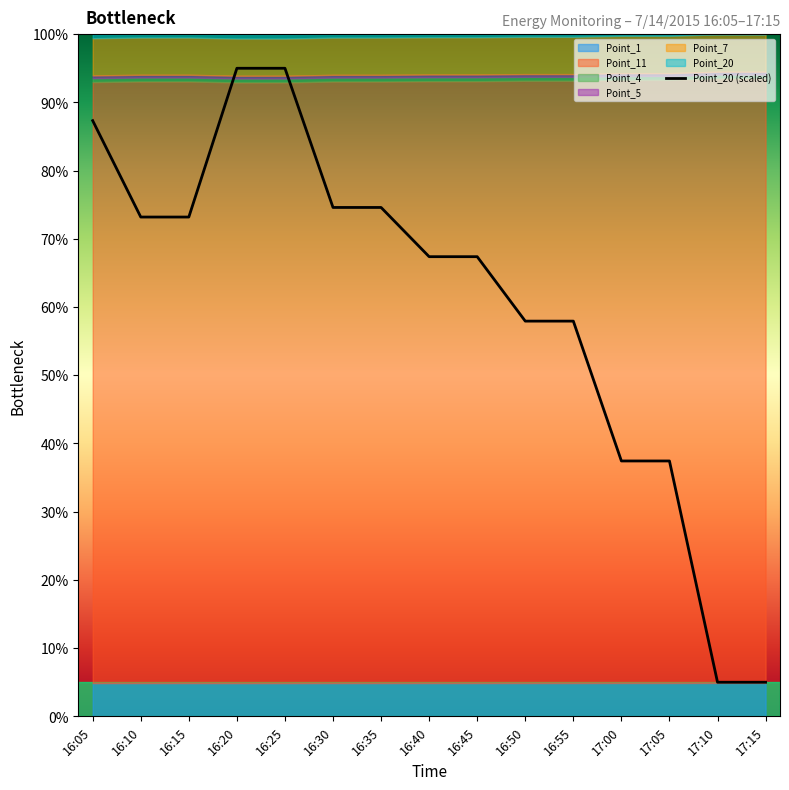

How many lines are shown in the chart?

1